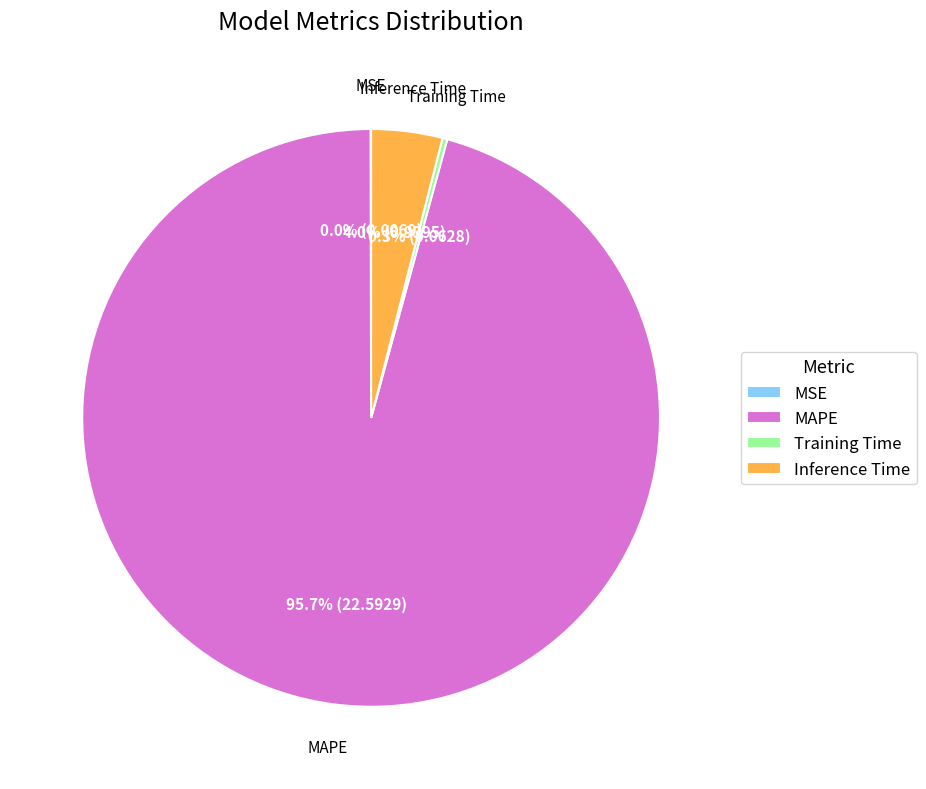

Is MAPE the majority of the pie?

Yes